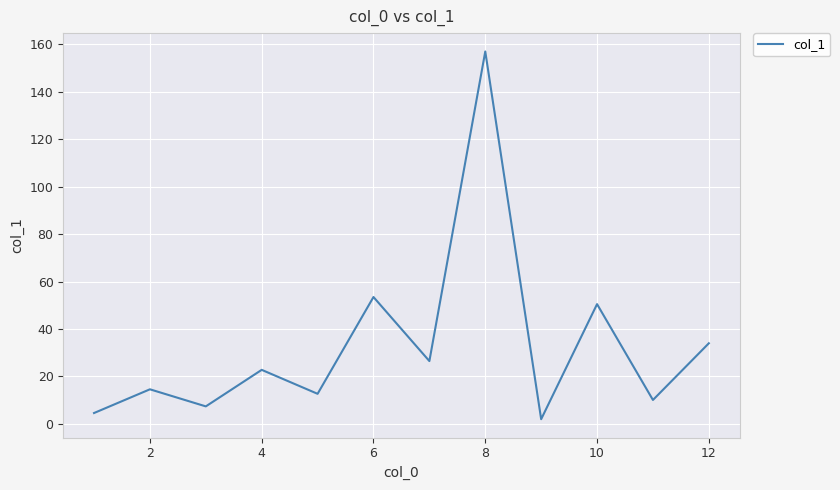

How many interior local peaks (higher than both neighbors) does the data have?

5